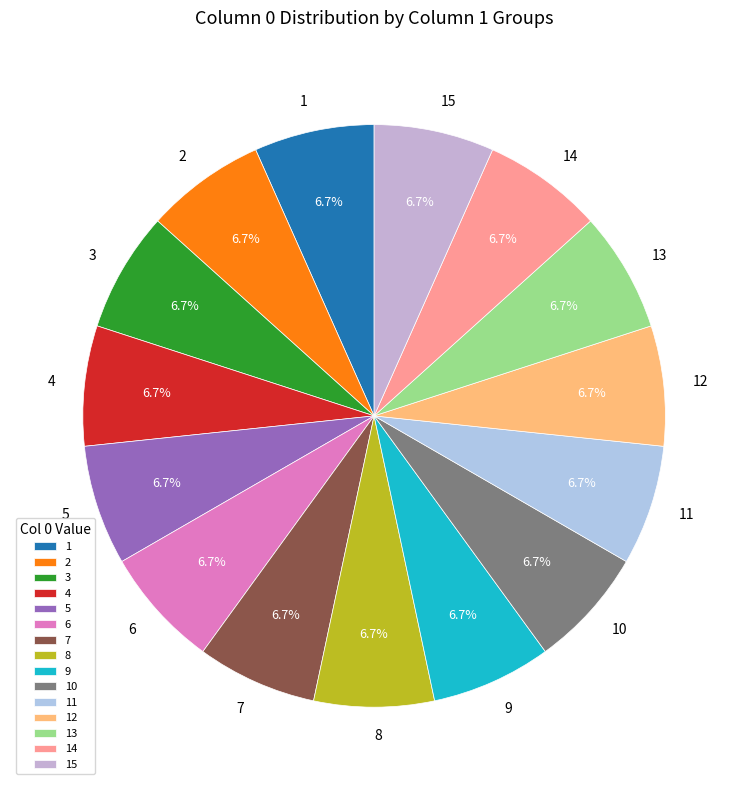

Does any single category account for the majority?

No